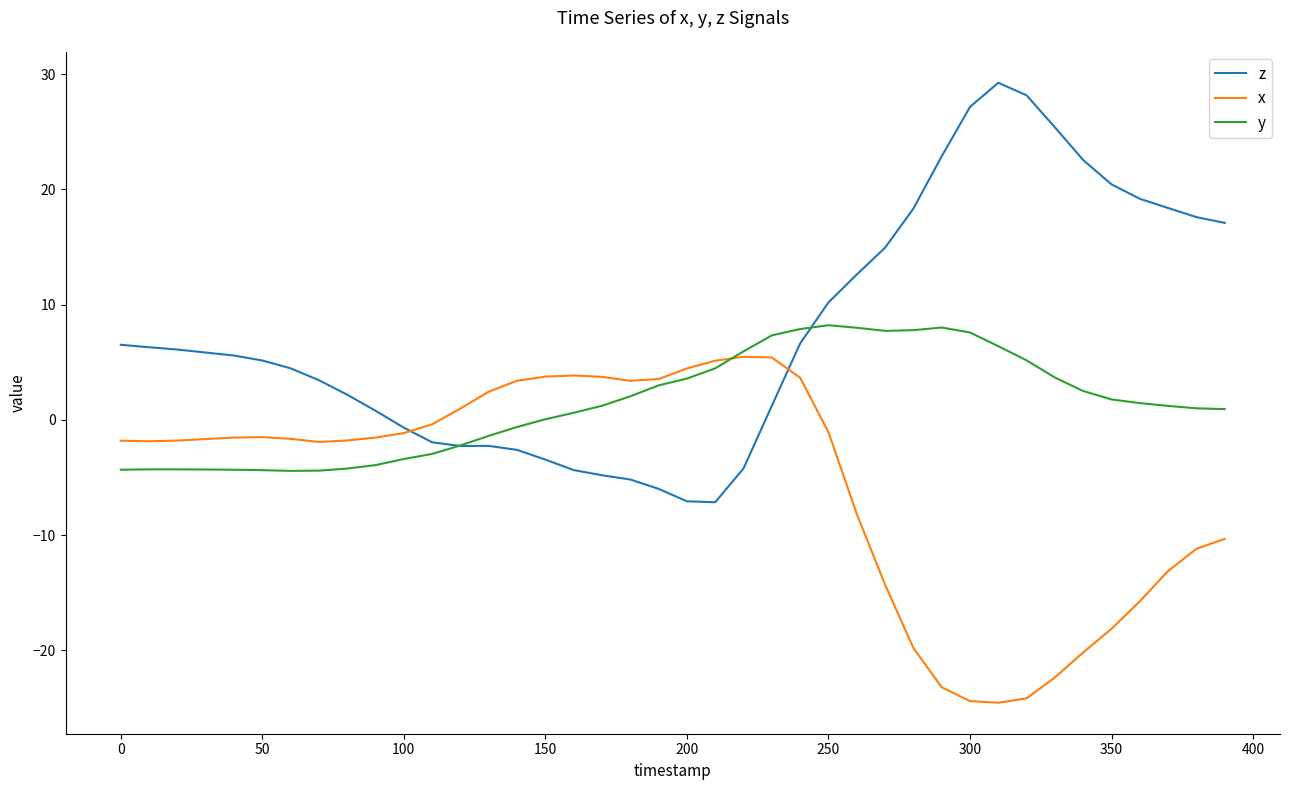

Which series has the widest spread of values?

z